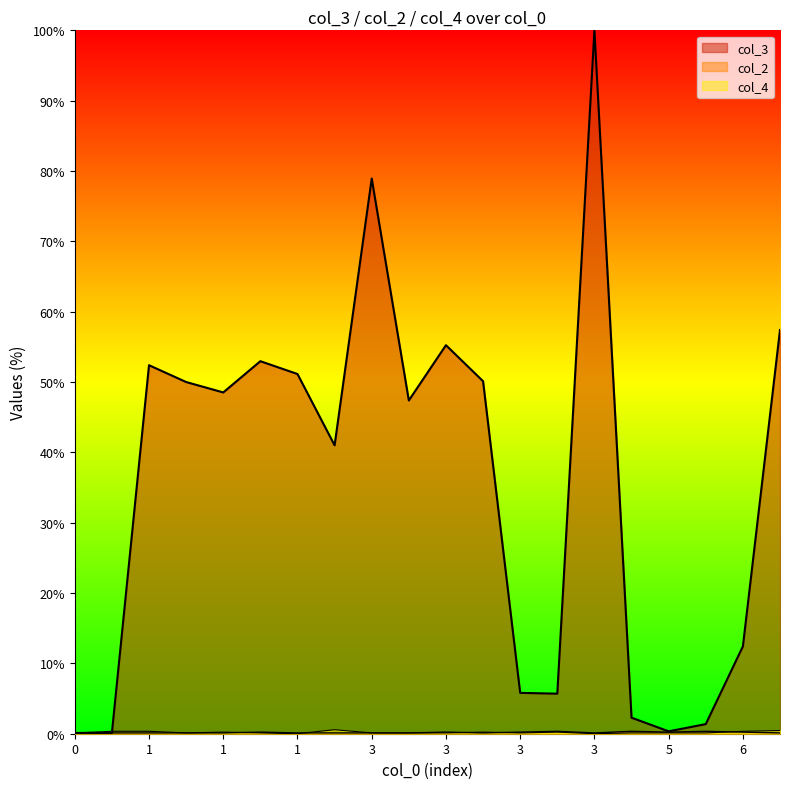

Does the chart display data point markers on the line(s)?

No